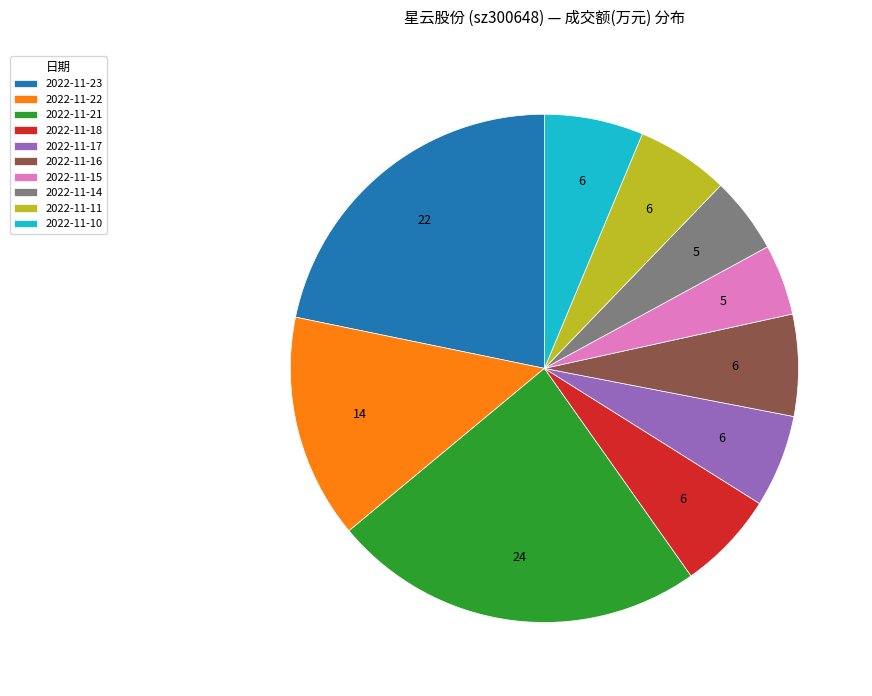

Which has a higher value, 2022-11-15 or 2022-11-23?

2022-11-23